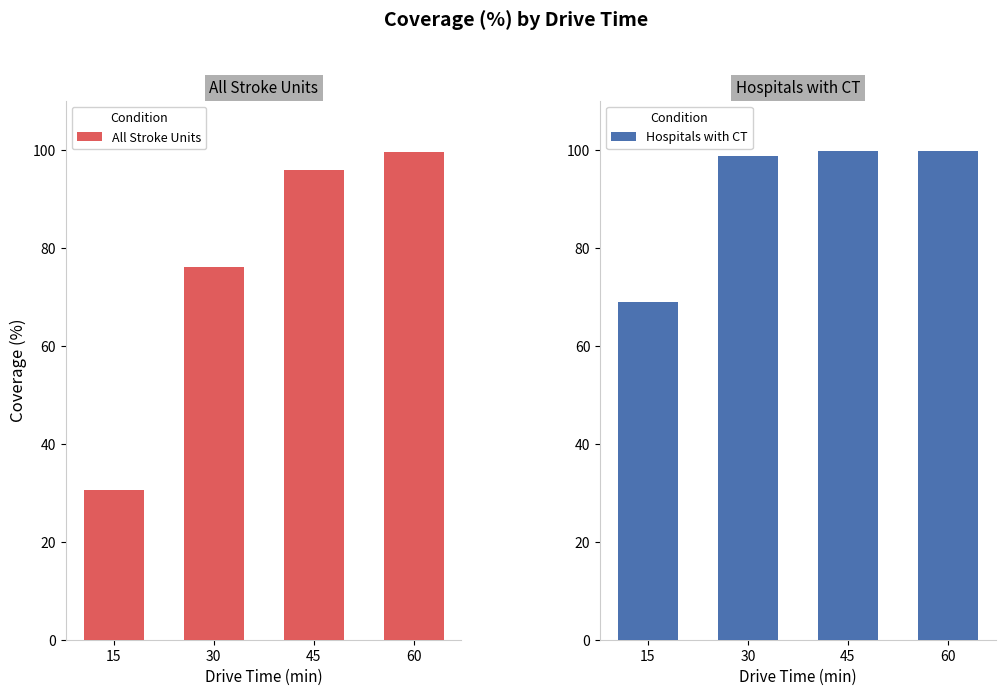

Where is Hospitals with CT nearest to the value 84?

30